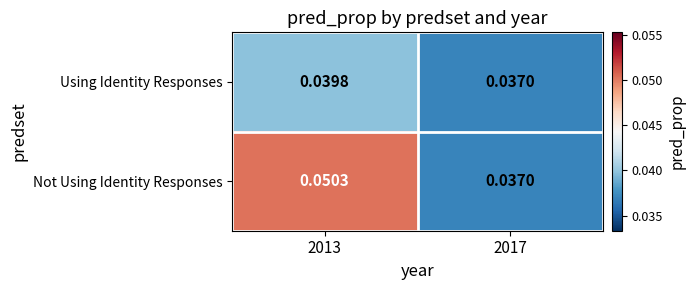

At 2013, list the series in order from smallest to largest.

Using Identity Responses, Not Using Identity Responses